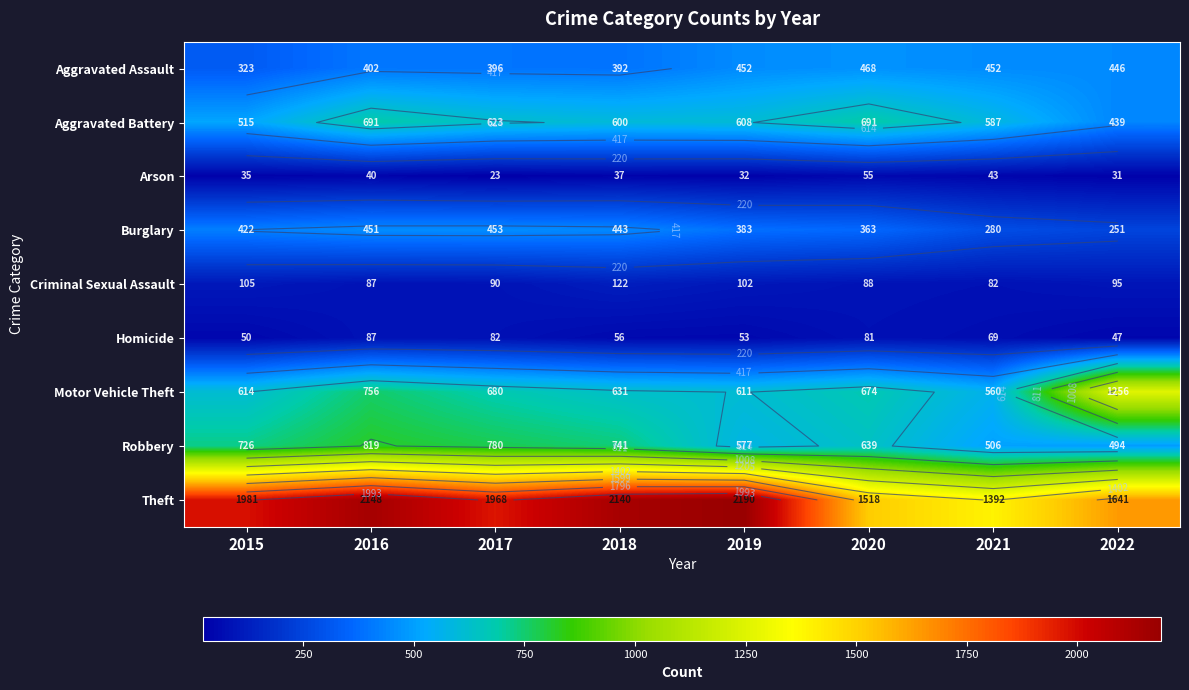

Rank the series at 2017 from highest to lowest value.

Theft, Robbery, Motor Vehicle Theft, Aggravated Battery, Burglary, Aggravated Assault, Criminal Sexual Assault, Homicide, Arson